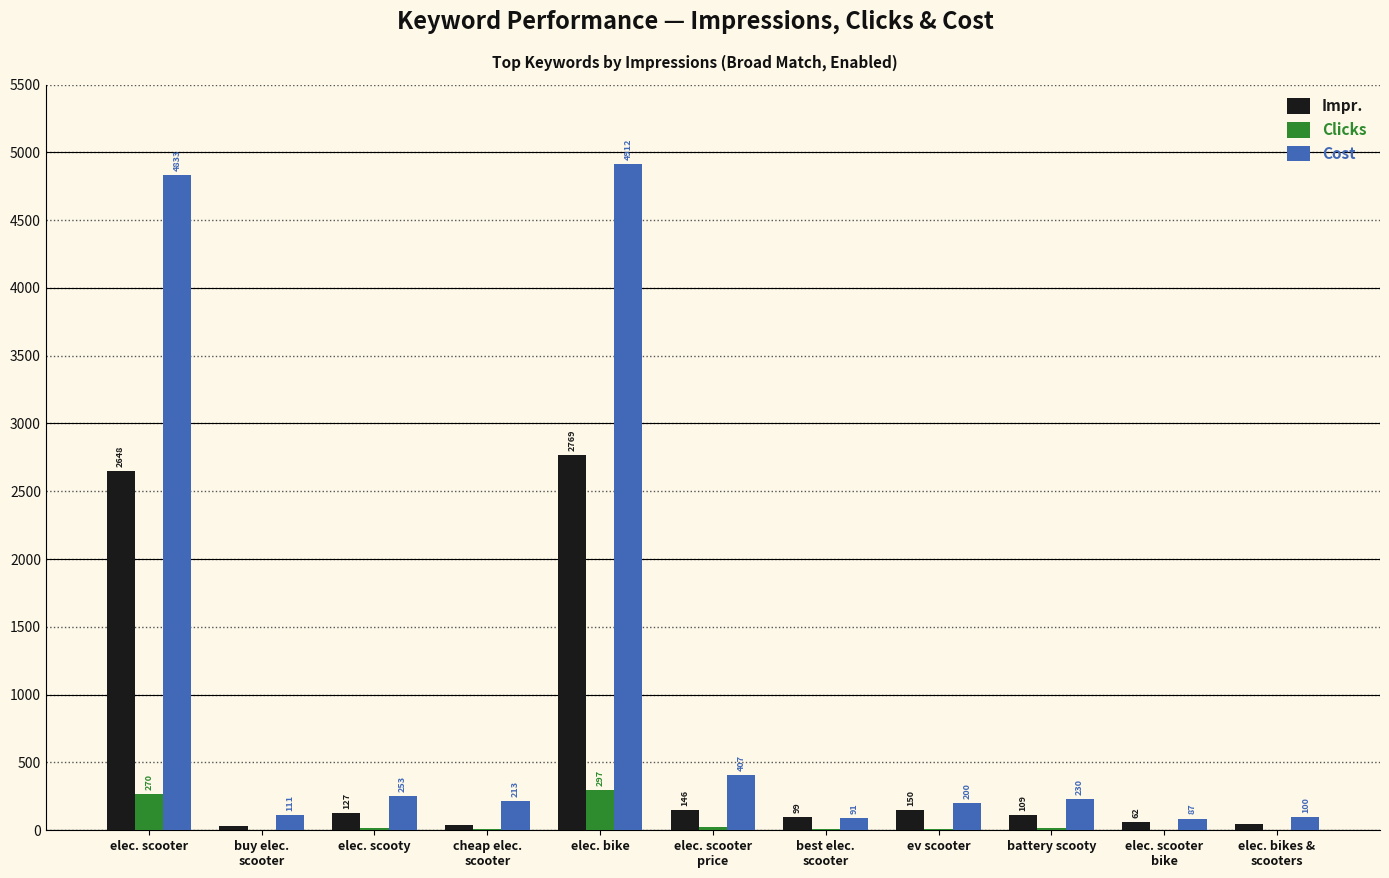

What is the highest value of the Clicks series?

297.0